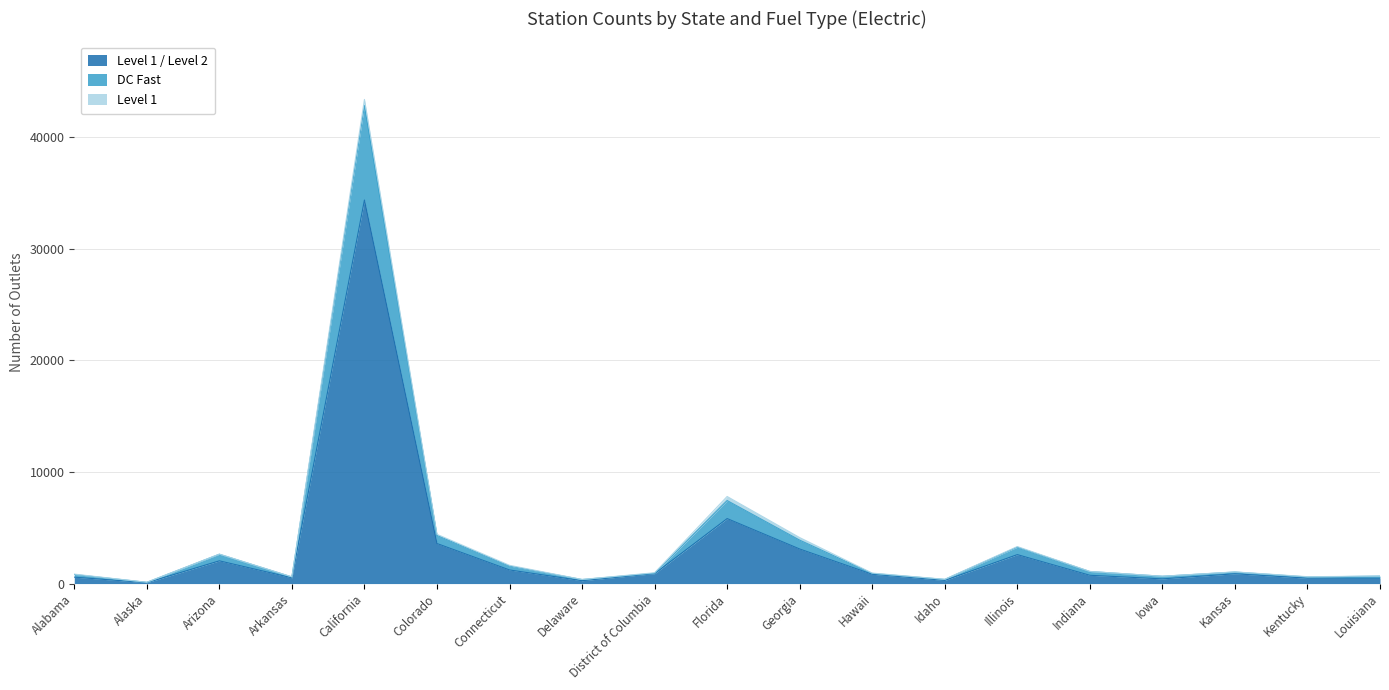

At which label does DC Fast reach its minimum?

Alaska